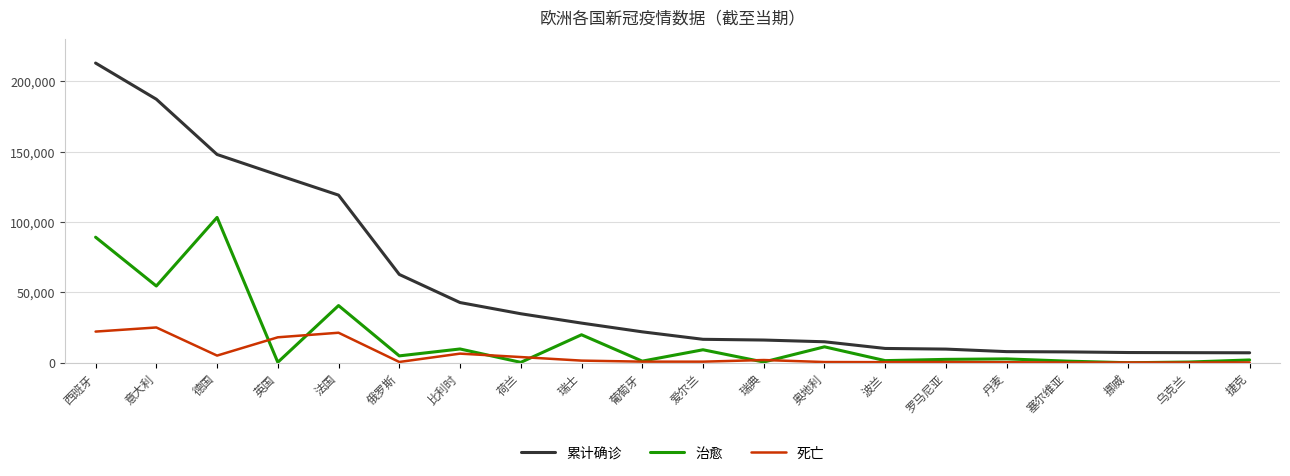

What is the total value across all series at 挪威?

7462